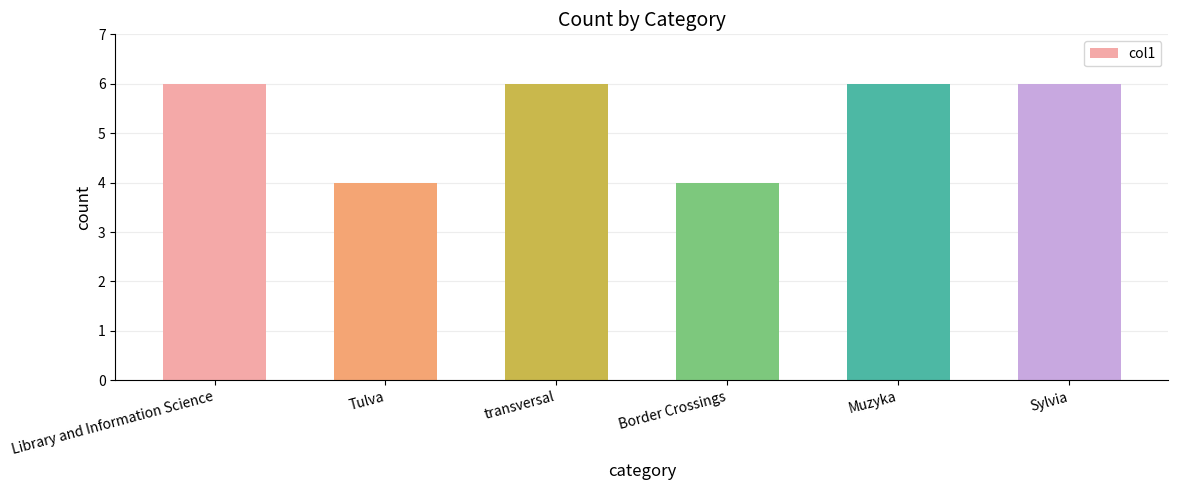

What is the sum of the values at Sylvia and transversal?

12